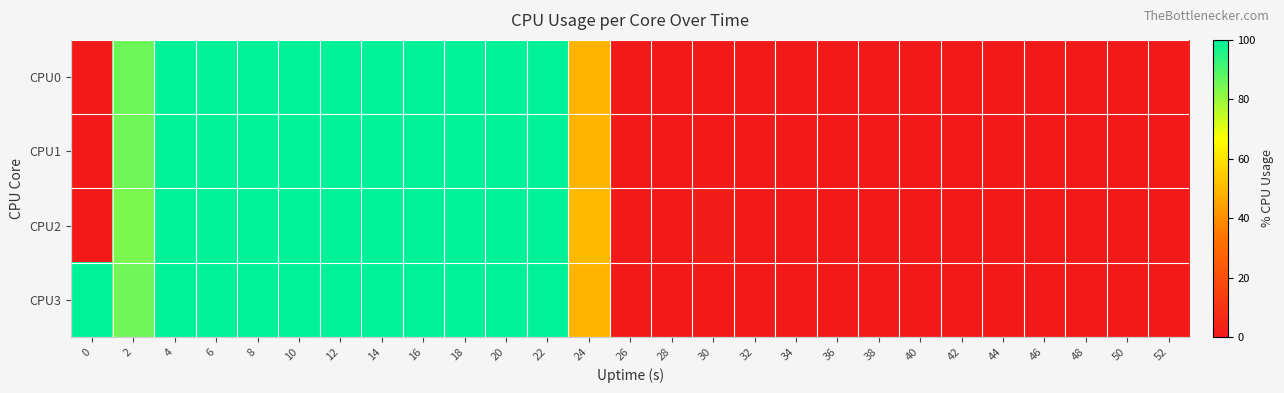

What is the maximum value shown in the chart?

100.0